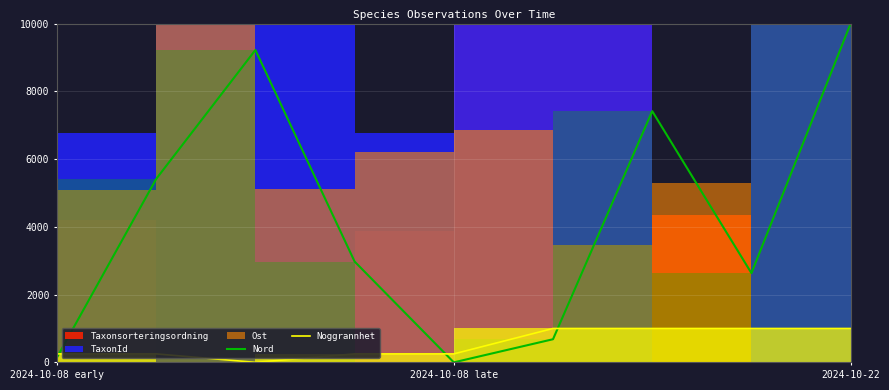

How many data points in Nord are above 2975?

5